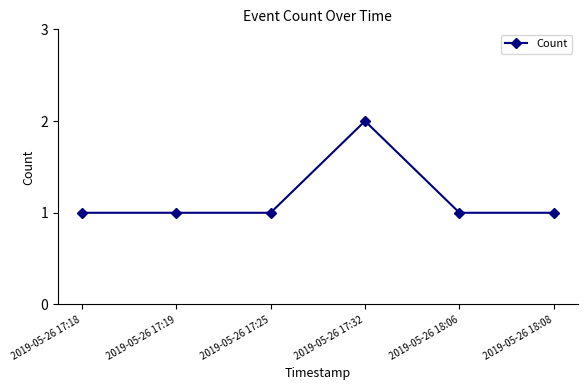

Approximately how many times larger is the value at 2019-05-26 18:06 compared to 2019-05-26 17:18?

1.0